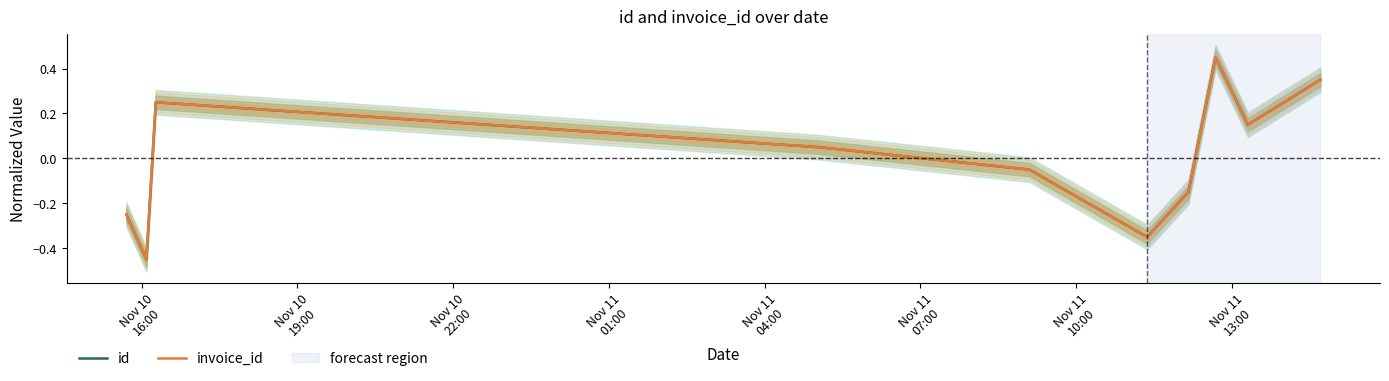

At how many categories does at least one series exceed 0?

5